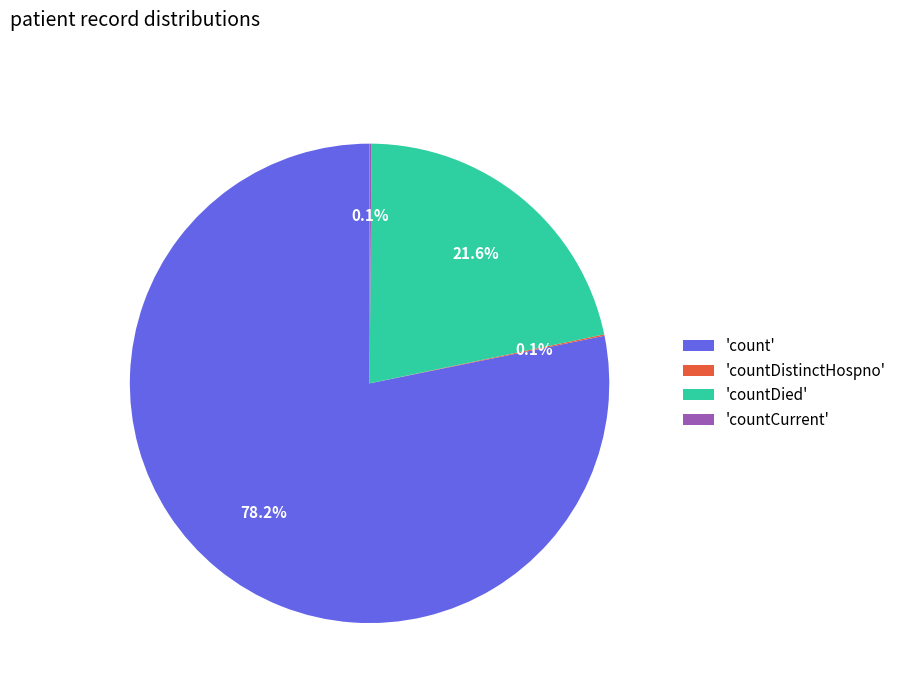

How much of the chart is everything except 'count'?

21.8%